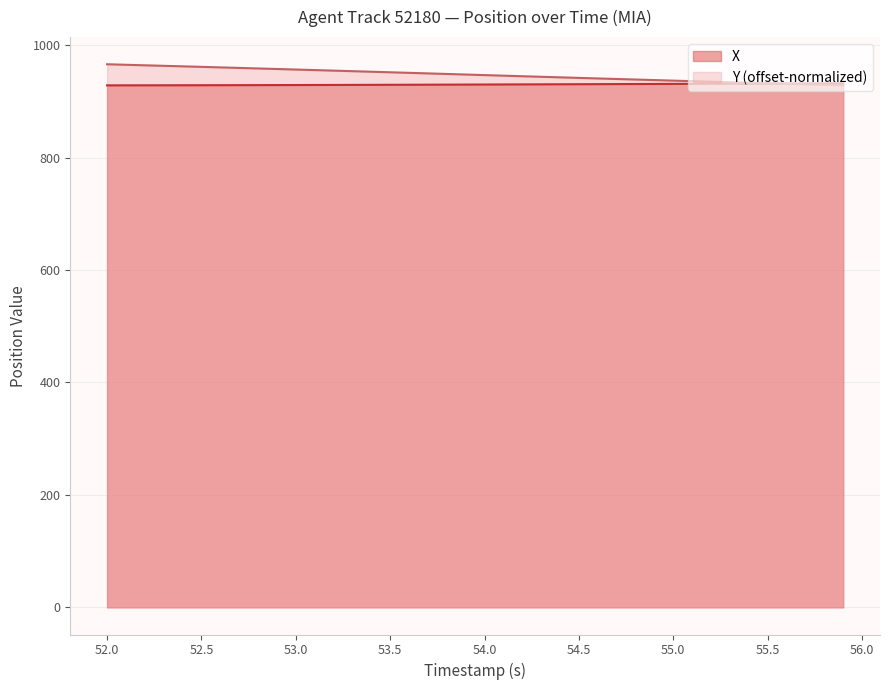

What is the average value of the Y series?

947.3